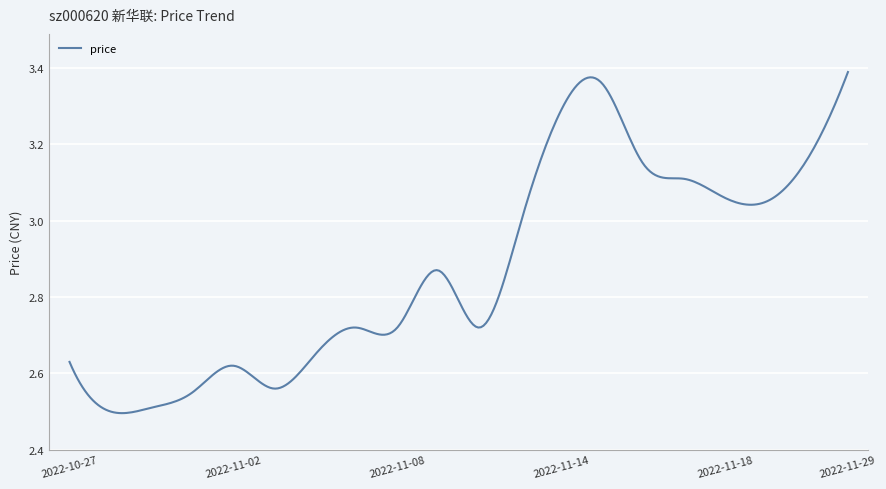

Does the chart display data point markers on the line(s)?

No